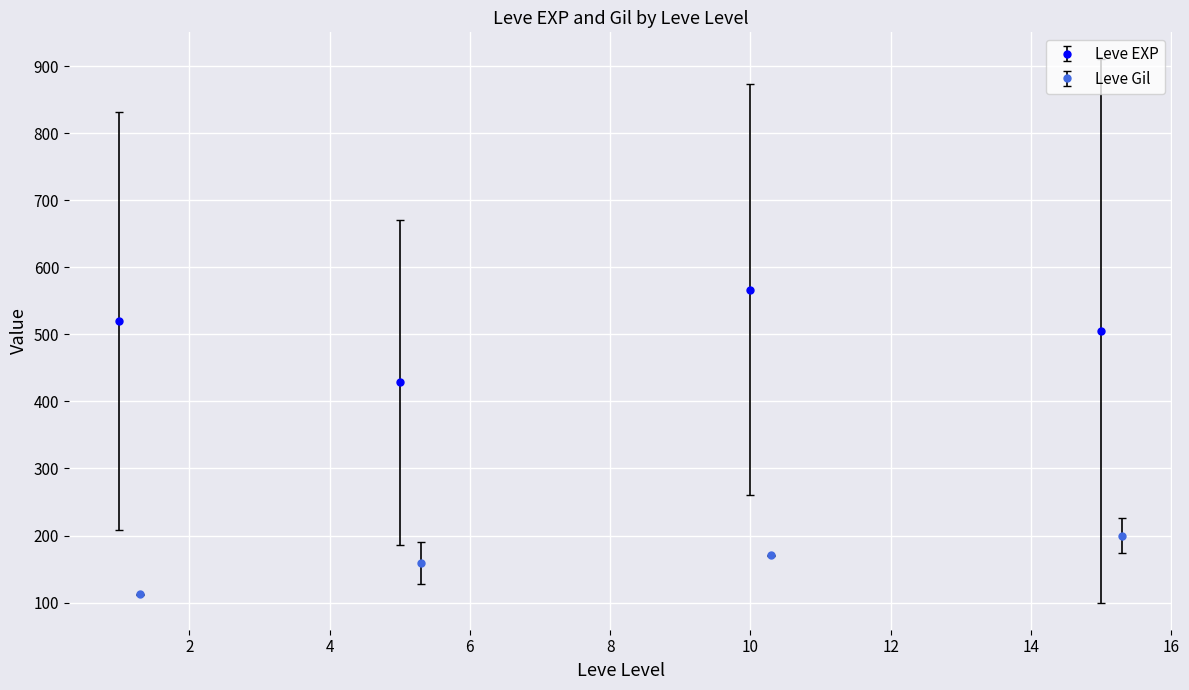

How many interior local peaks does the Leve EXP series have?

1